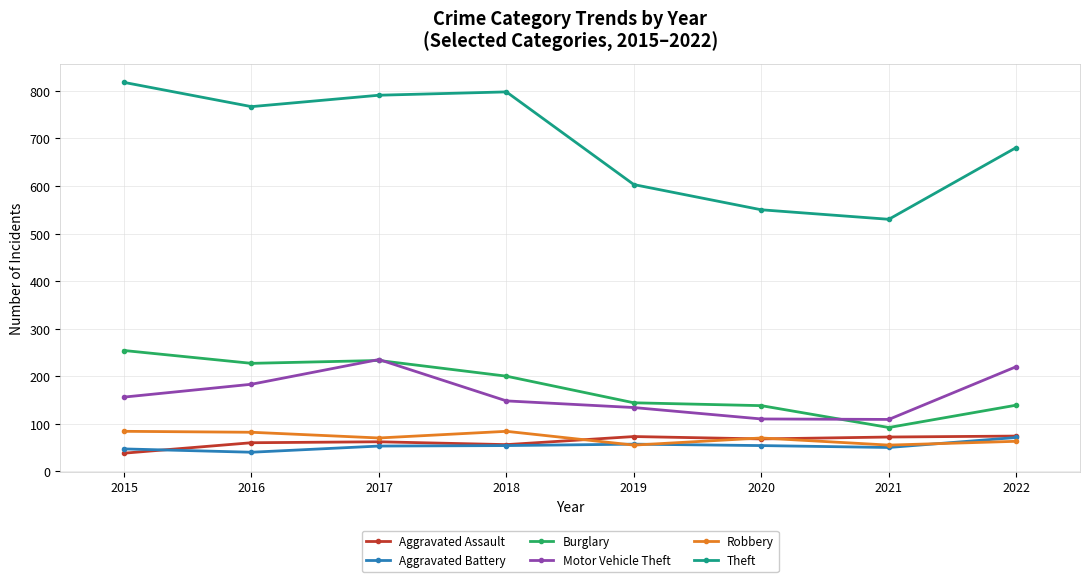

At 2016, list the series in order from largest to smallest.

Theft, Burglary, Motor Vehicle Theft, Robbery, Aggravated Assault, Aggravated Battery